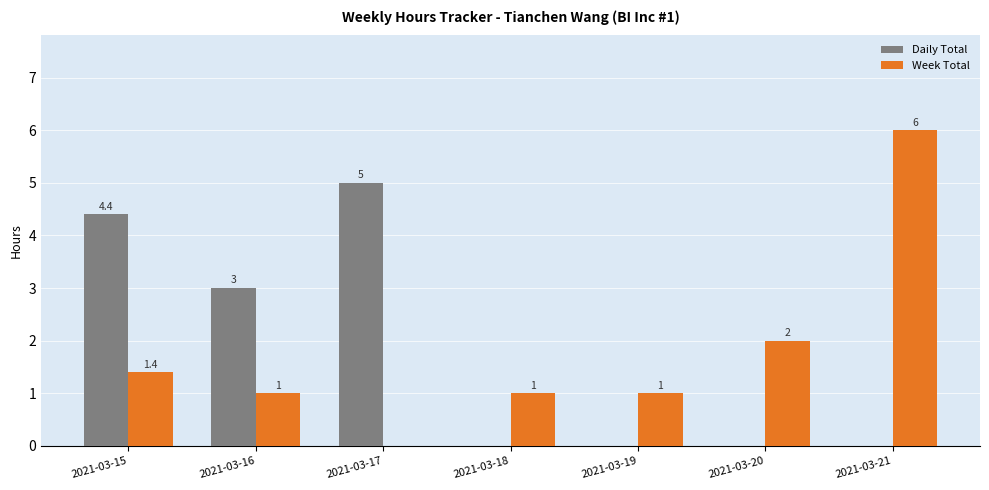

At which label is Daily Total closest to 2?

2021-03-16